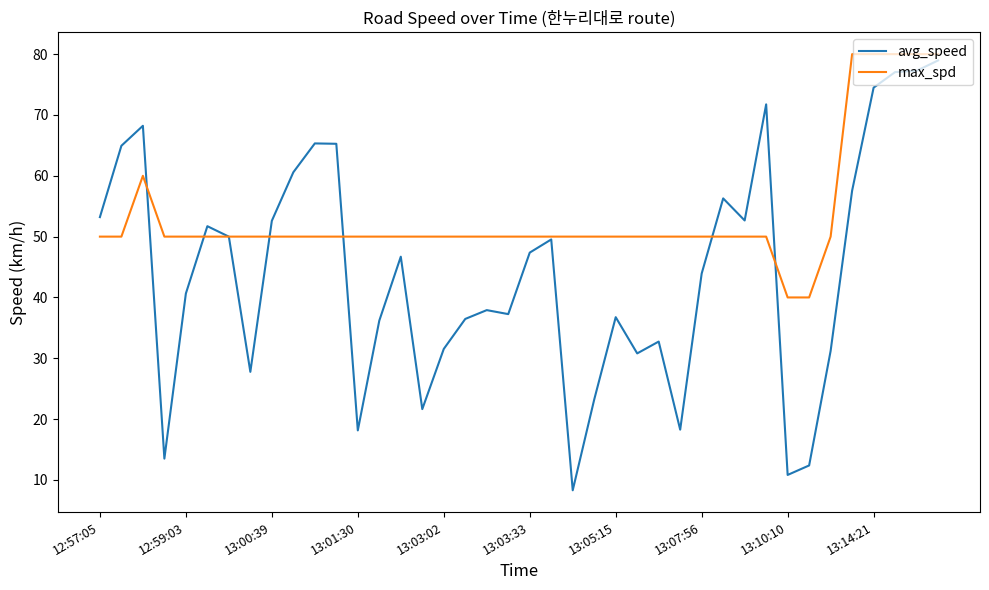

Rank the series by their maximum value, from lowest to highest.

avg_speed, max_spd